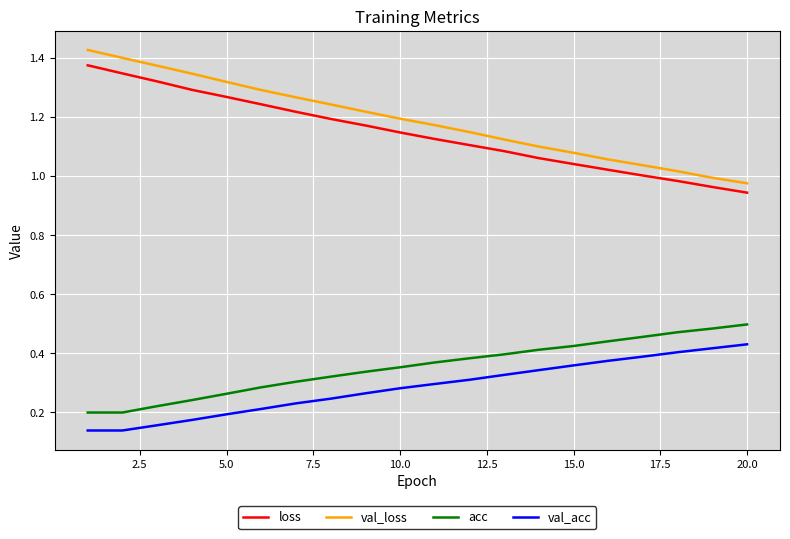

True or false: loss and val_acc intersect in this chart.

False